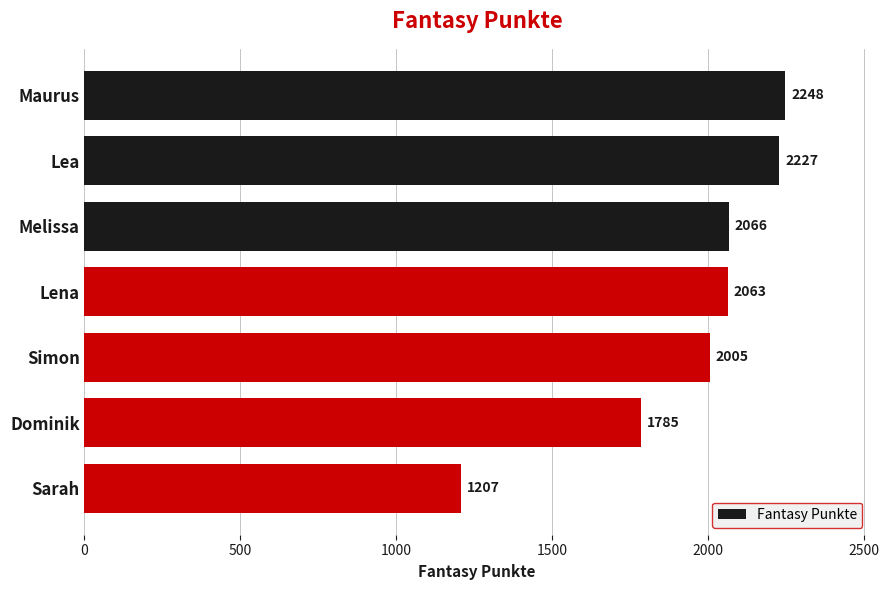

Count the number of categories in the chart.

7